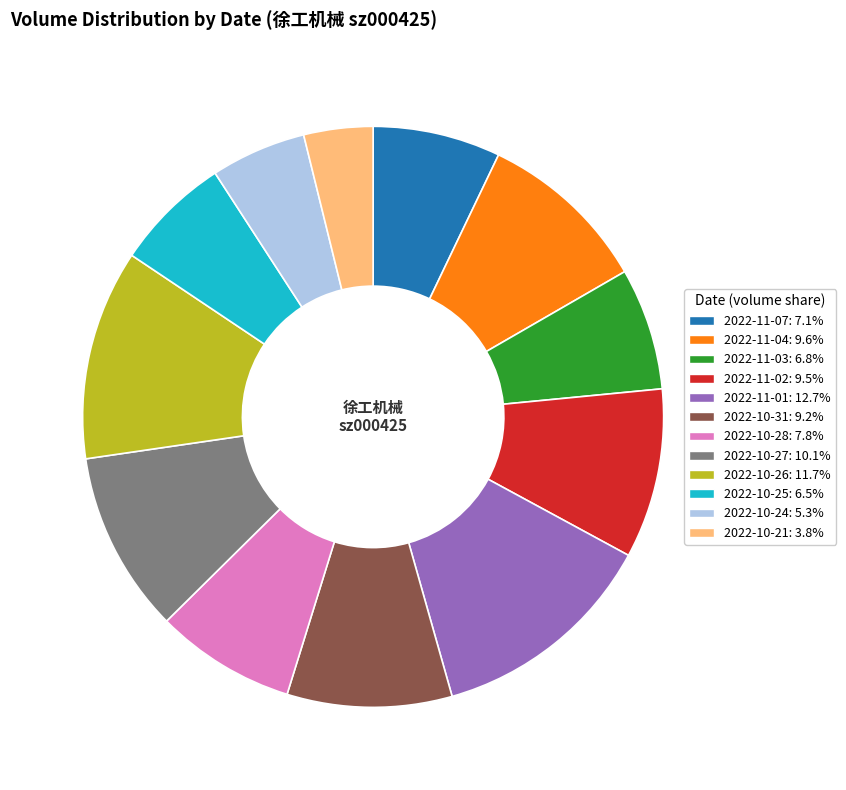

Is the sum of 2022-11-01 and 2022-11-07 greater than half?

No